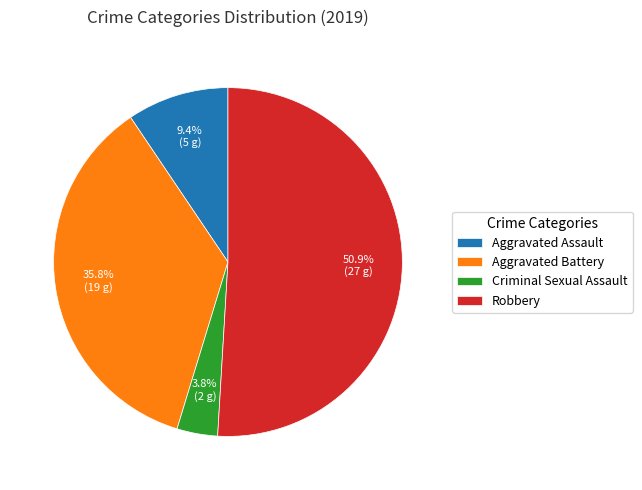

Rank the categories by value from highest to lowest.

Robbery, Aggravated Battery, Aggravated Assault, Criminal Sexual Assault